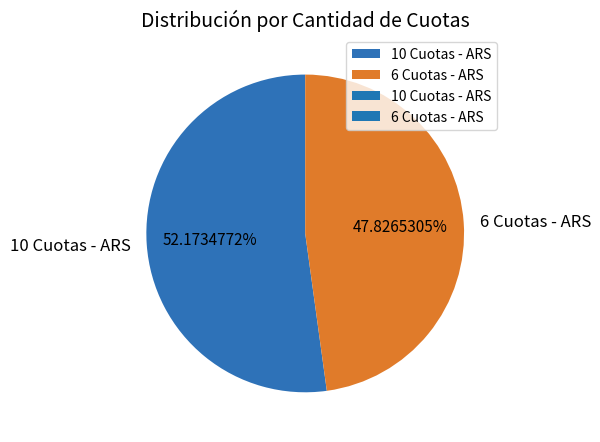

To the nearest percent, what portion does 6 Cuotas - ARS represent?

48%